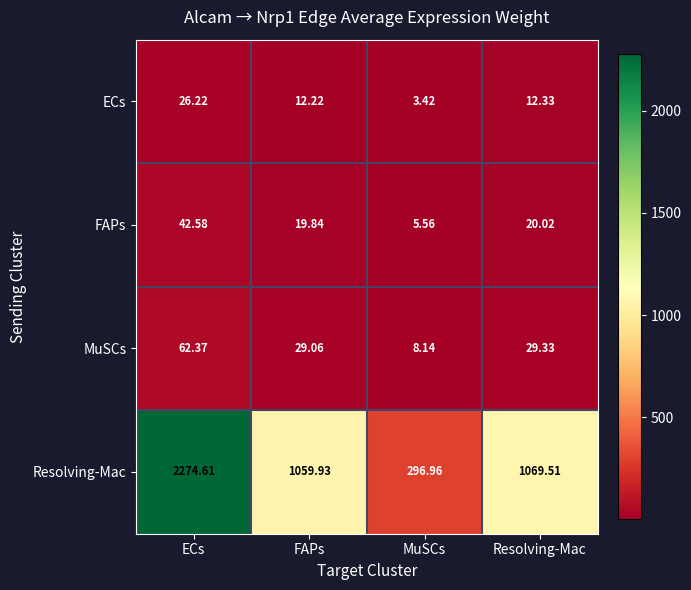

Where does the MuSCs series first go above 29?

ECs